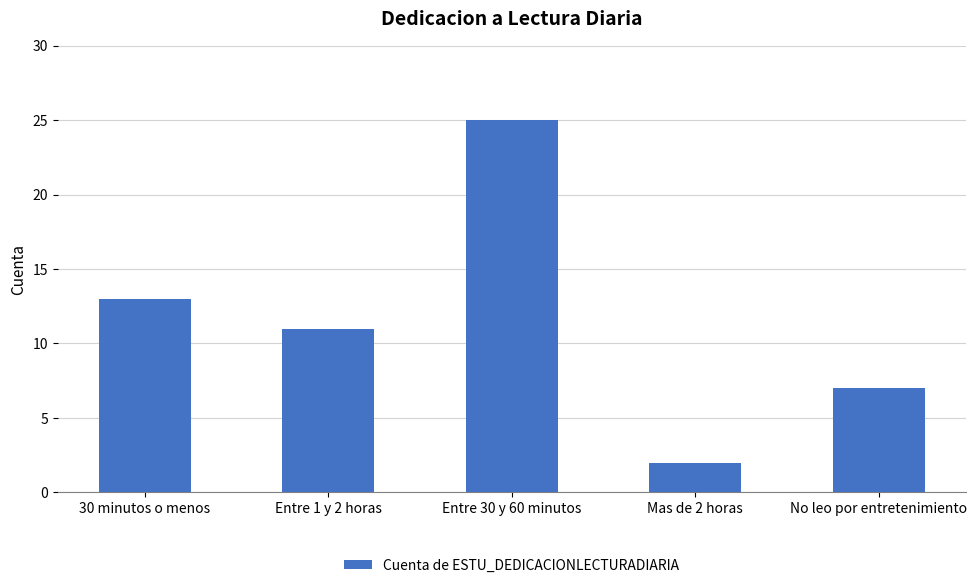

List the labels in order of value, largest first.

Entre 30 y 60 minutos, 30 minutos o menos, Entre 1 y 2 horas, No leo por entretenimiento, Mas de 2 horas